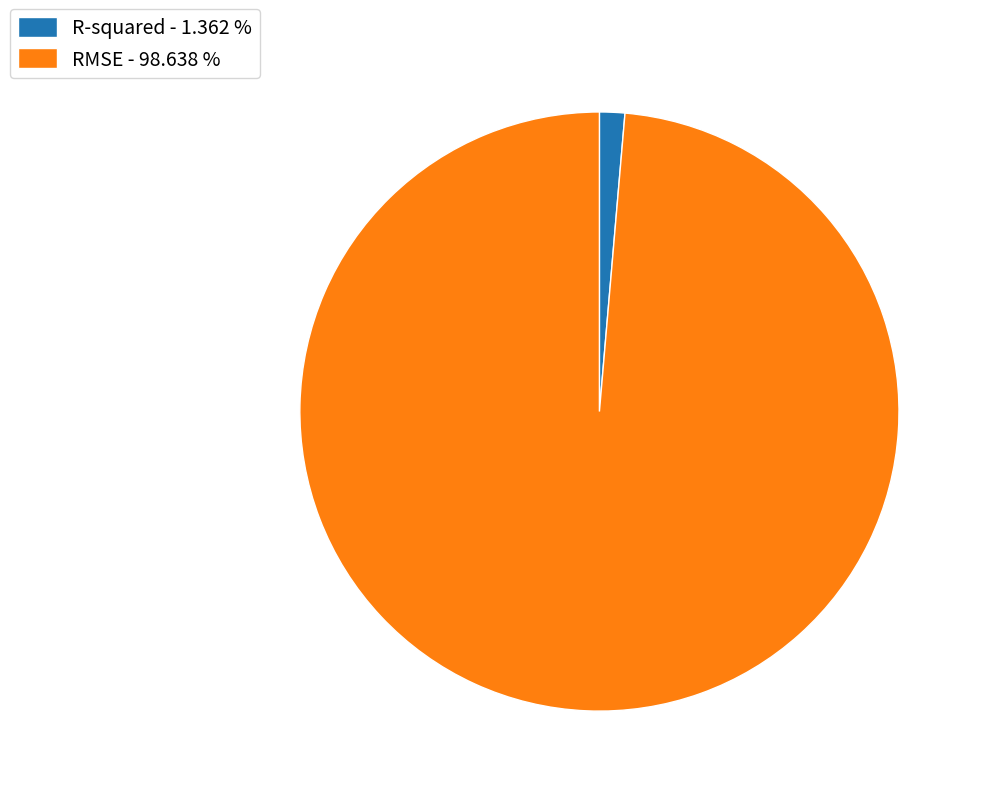

What is the smallest slice in the pie chart?

R-squared